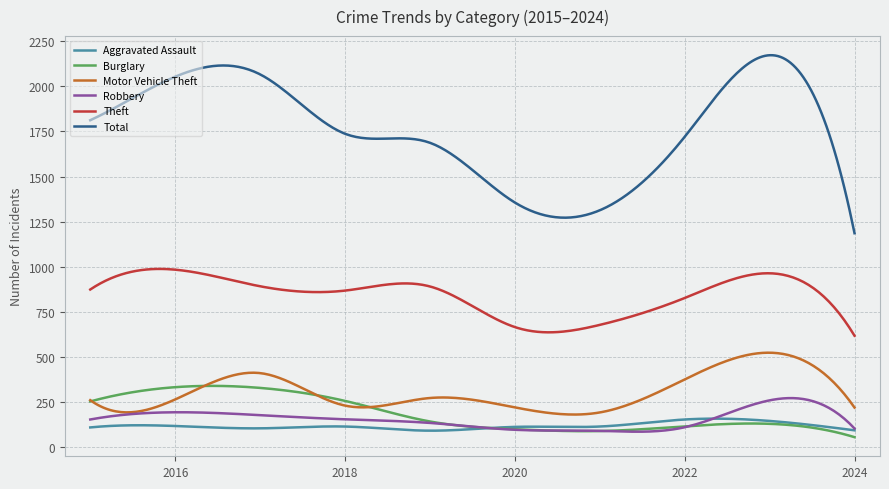

Is this an area chart (filled region under the line)?

No